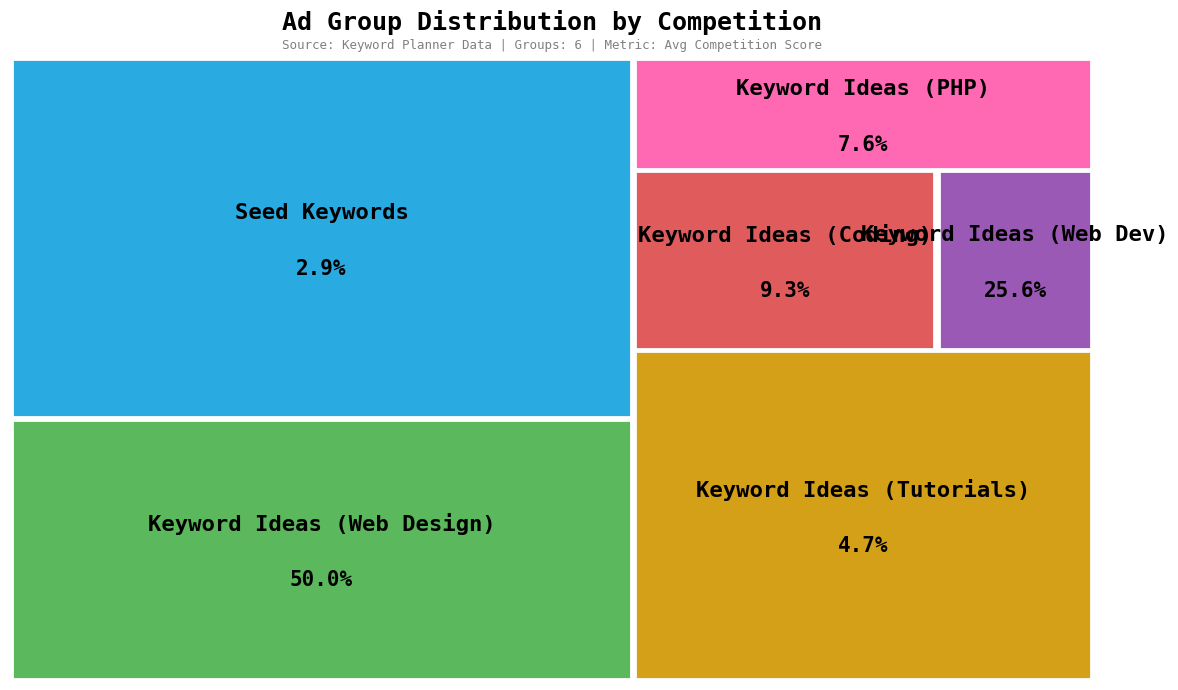

What percentage is the Keyword Ideas (PHP) slice, to the nearest percent?

8%